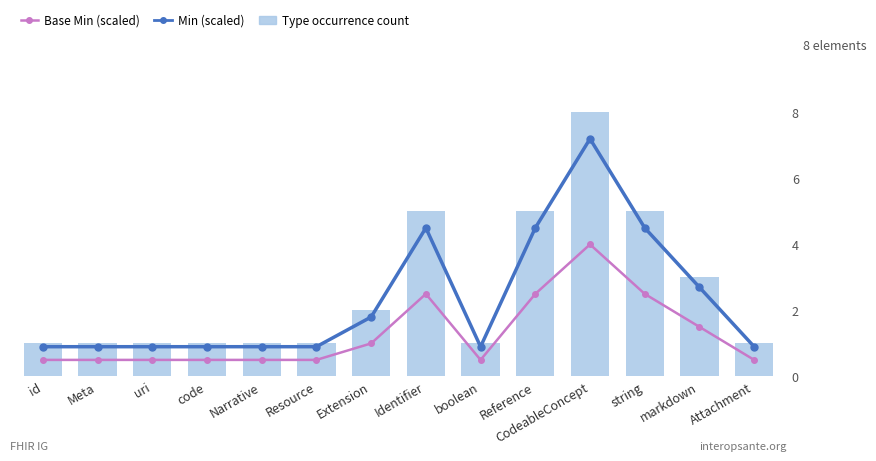

What is the value of the Base Min (scaled) bar at the 9th from the left?

0.5